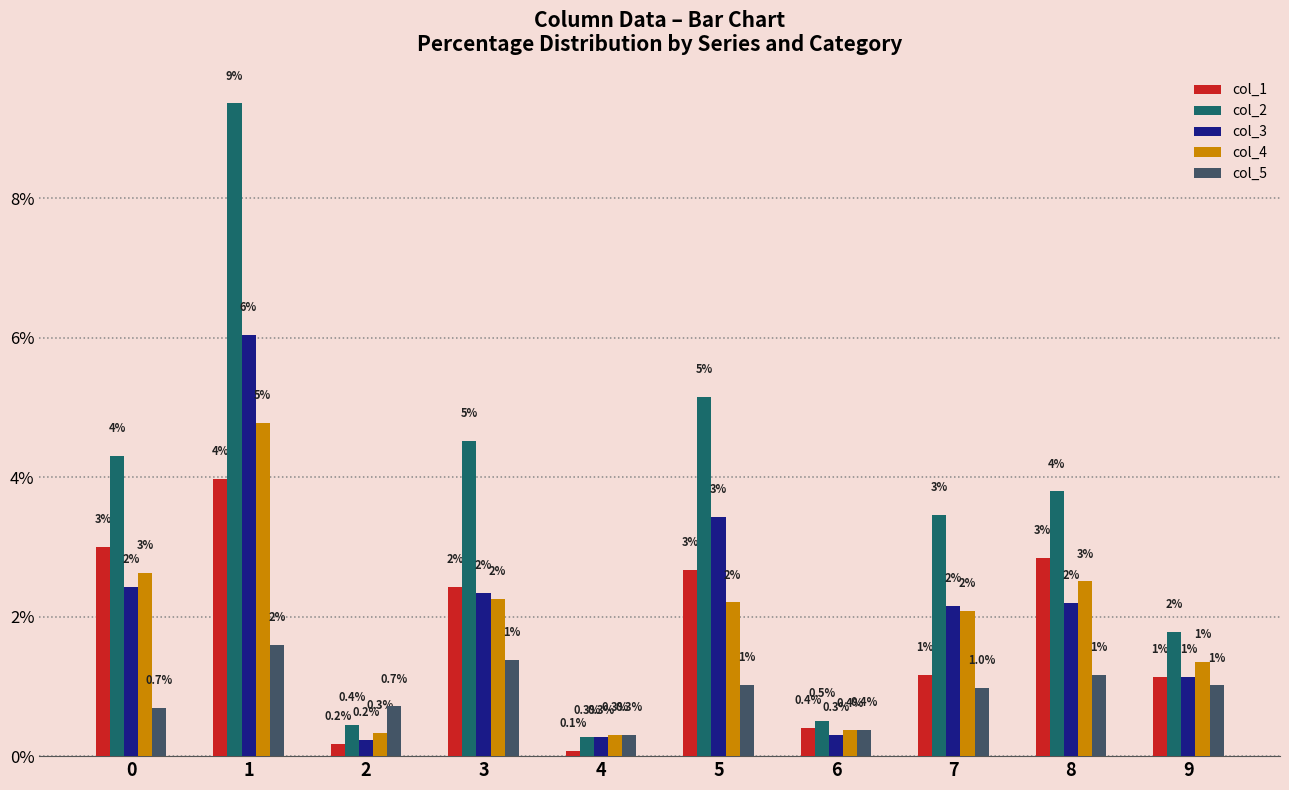

At 8, list the series in order from largest to smallest.

col_2, col_1, col_4, col_3, col_5